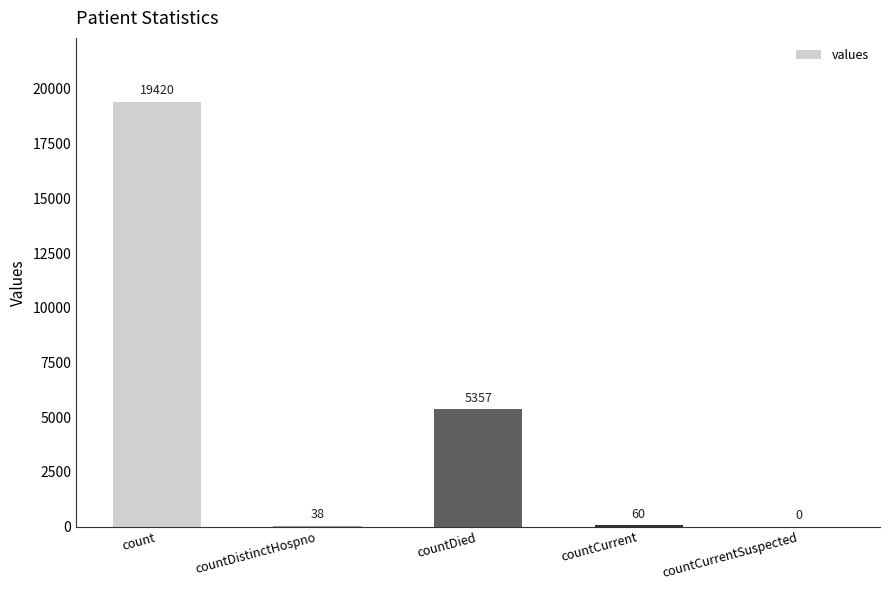

How many data points does each series have?

5